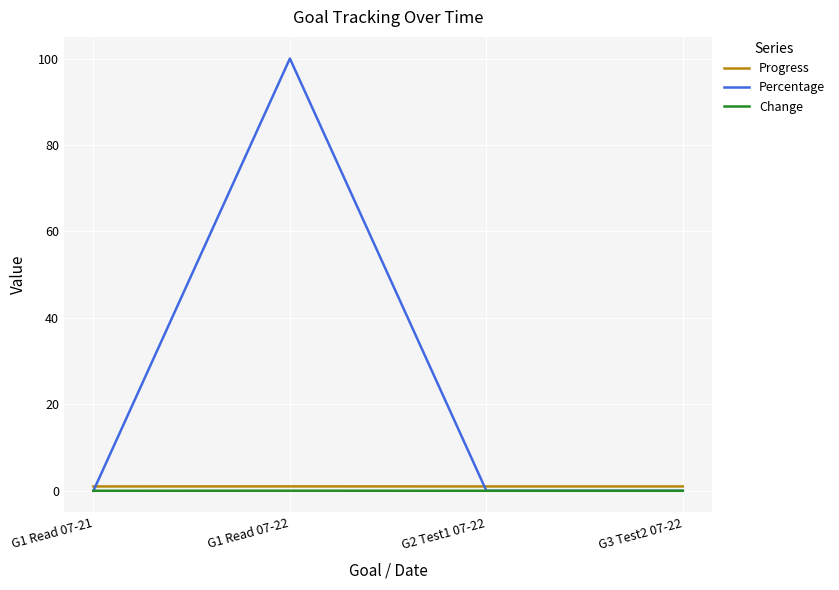

What is the greatest value displayed?

100.0